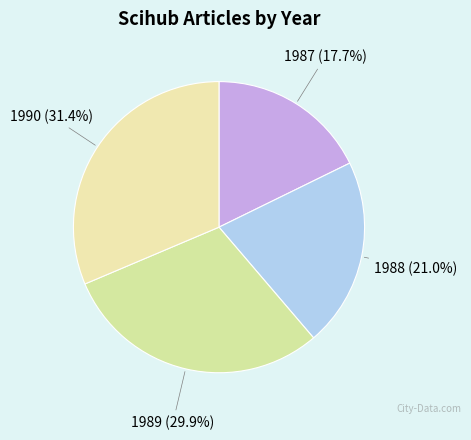

Do 1988 and 1990 together represent more than half of the pie?

Yes